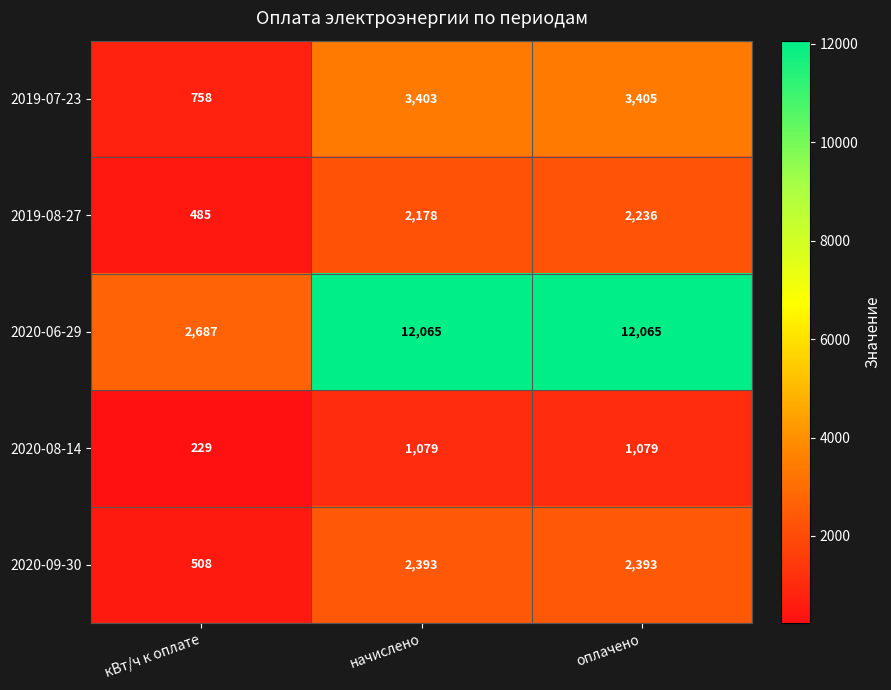

Reading left to right, transcribe all the data shown in this chart.

2019-07-23: 758	3403	3405
2019-08-27: 485	2178	2236
2020-06-29: 2687	12065	12065
2020-08-14: 229	1079	1079
2020-09-30: 508	2393	2393